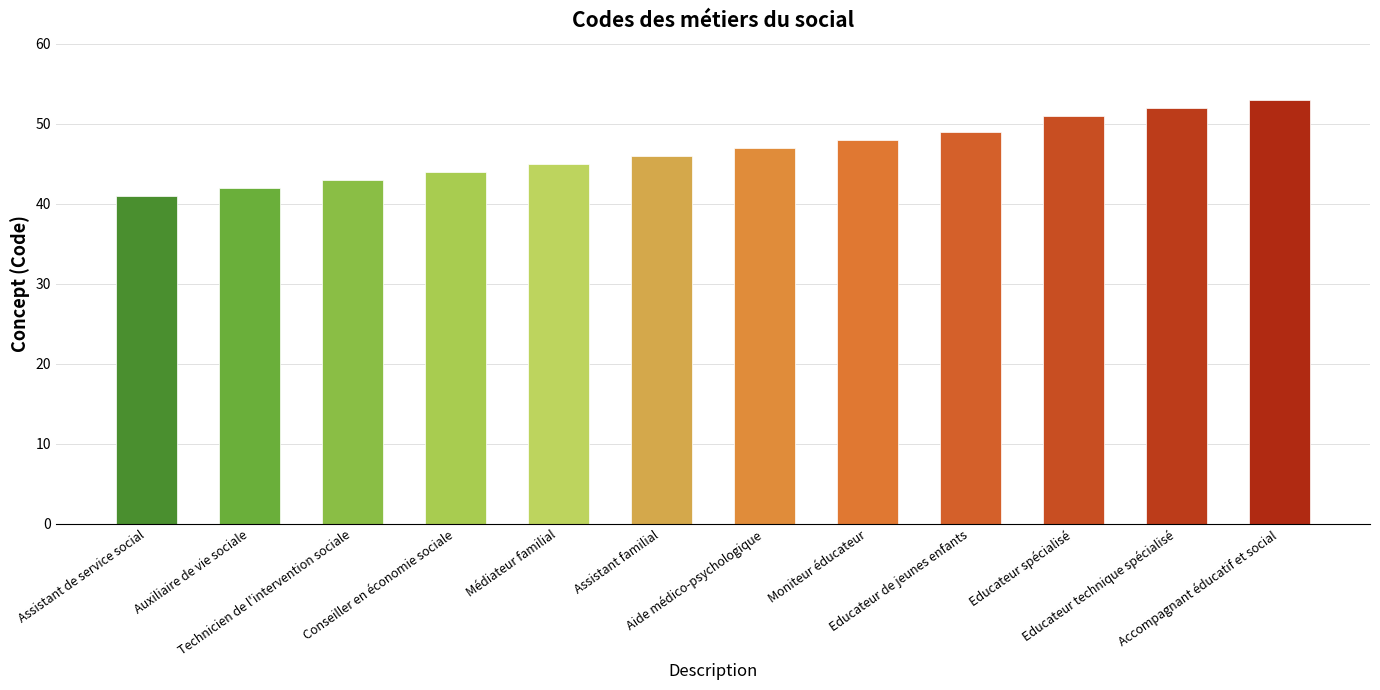

Reading left to right, list all the values displayed in this chart.

Assistant de service social=41	Auxiliaire de vie sociale=42	Technicien de l'intervention sociale=43	Conseiller en économie sociale=44	Médiateur familial=45	Assistant familial=46	Aide médico-psychologique=47	Moniteur éducateur=48	Educateur de jeunes enfants=49	Educateur spécialisé=51	Educateur technique spécialisé=52	Accompagnant éducatif et social=53